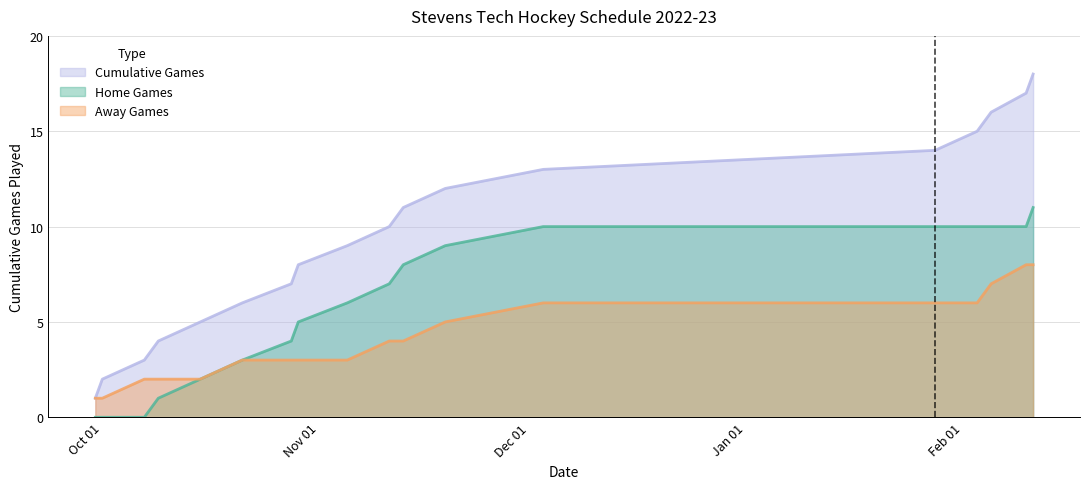

List the series in order of their peak value, highest first.

Cumulative Games, Home Games, Away Games